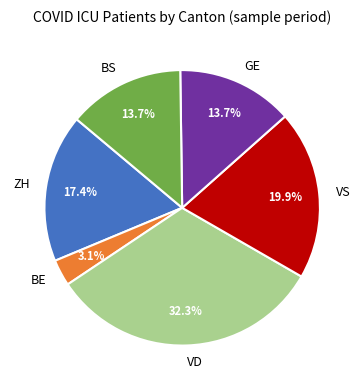

How many slices are in this pie chart?

6